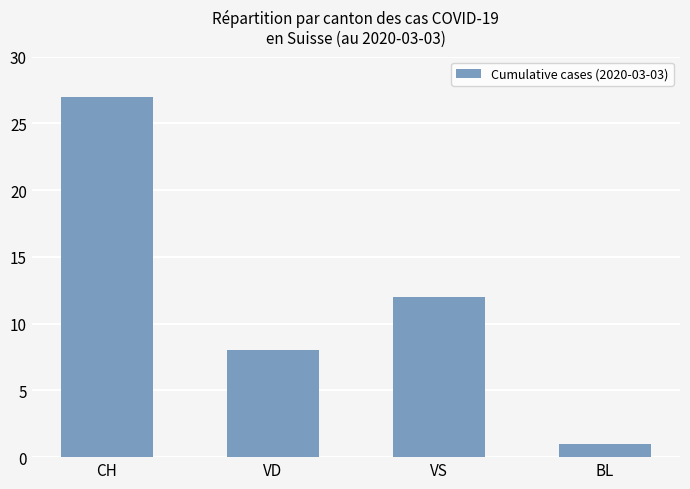

The value at VS is 12. True or false?

True